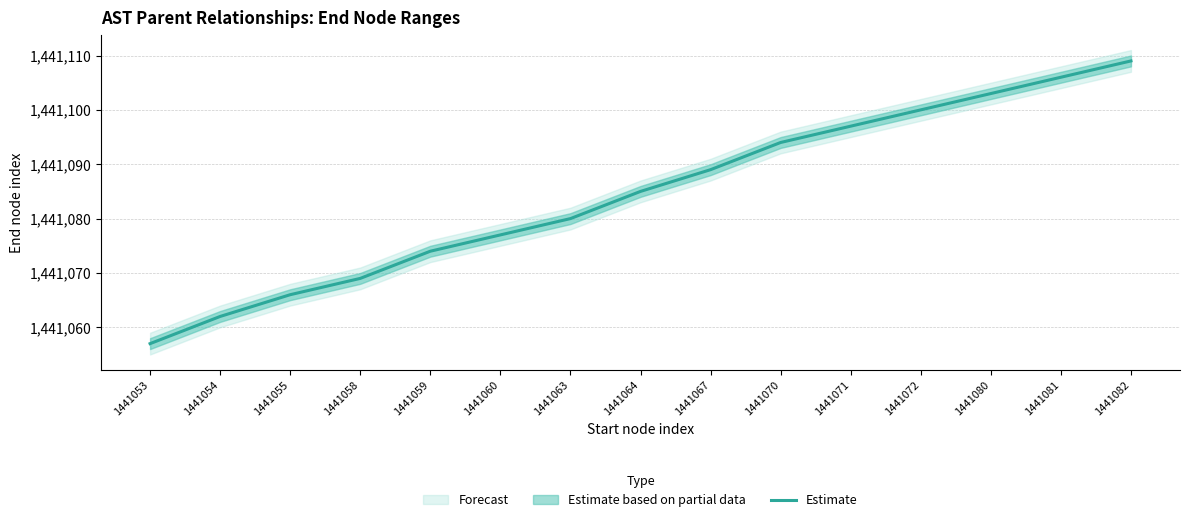

How many lines are shown in the chart?

1